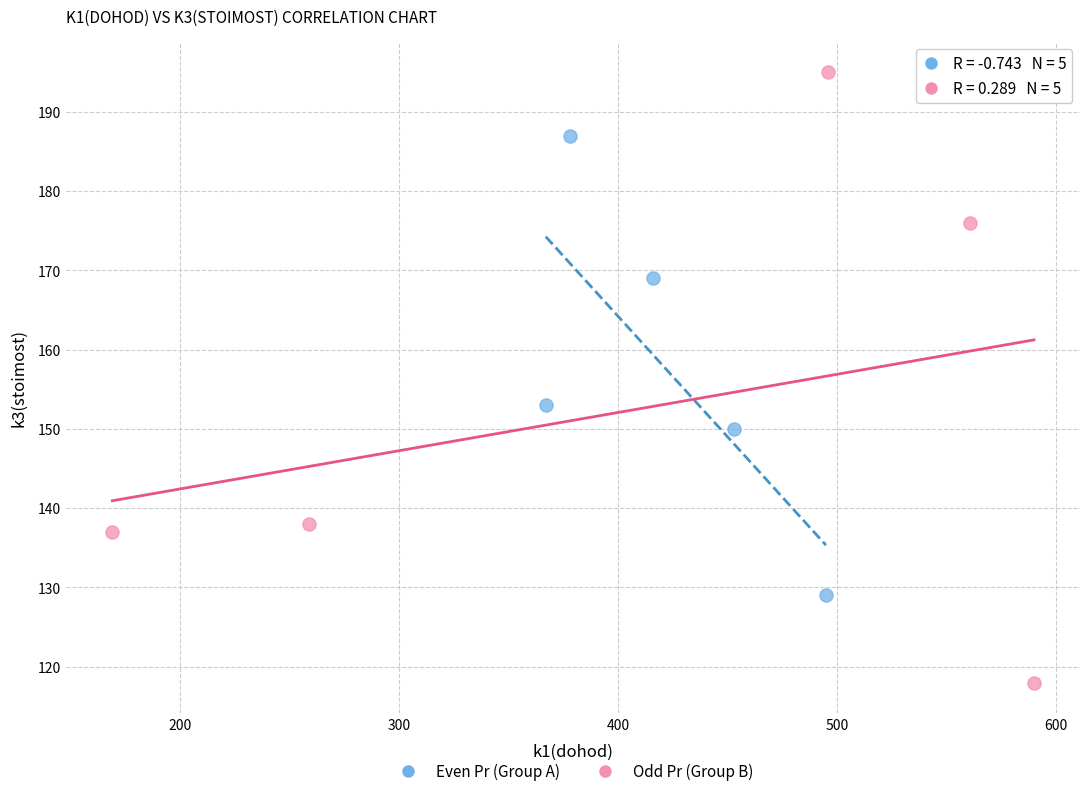

What are all the series names shown in the legend?

Even Pr (Group A), Odd Pr (Group B)